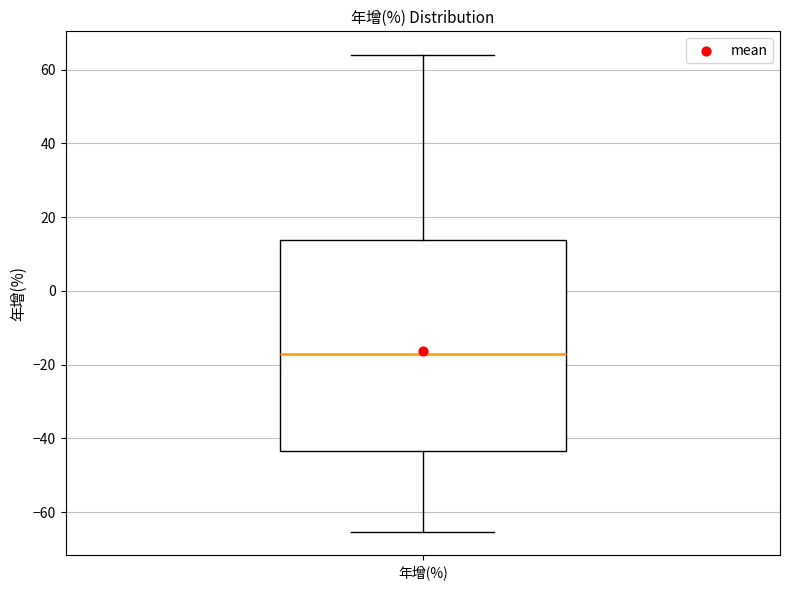

Read this box plot against the y-axis: the position of the median line, the range covered by the box, and the ends of both whiskers. The values are not printed on the chart, so give them approximately, as read against the axis.

median -18, box -44 to 14, whiskers -66 to 64